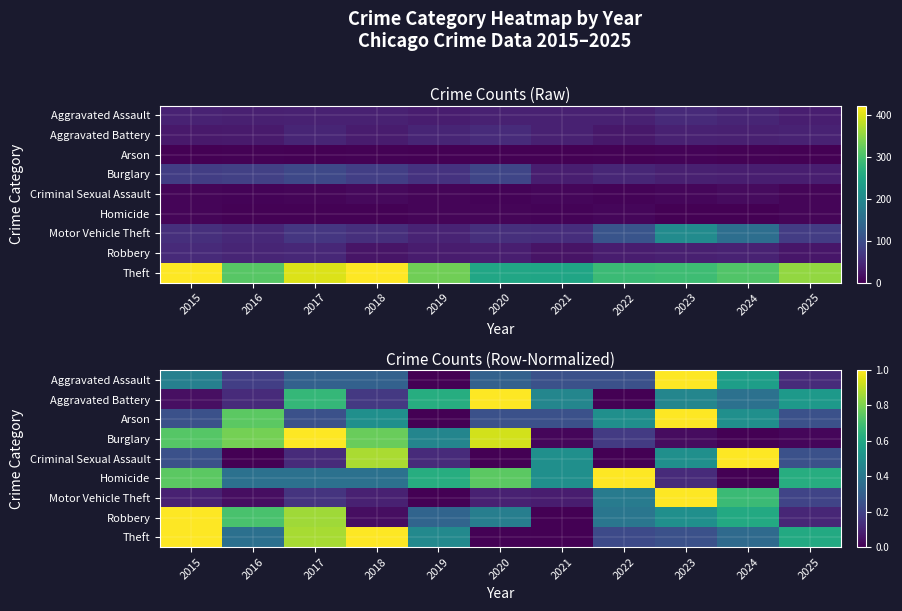

At which label does Motor Vehicle Theft reach its minimum?

2019